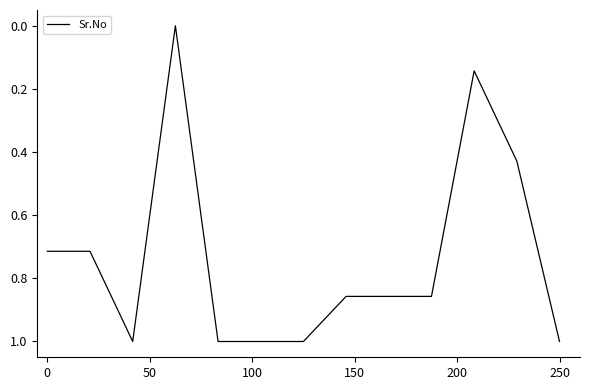

What is the difference between the maximum and minimum values?

1.0